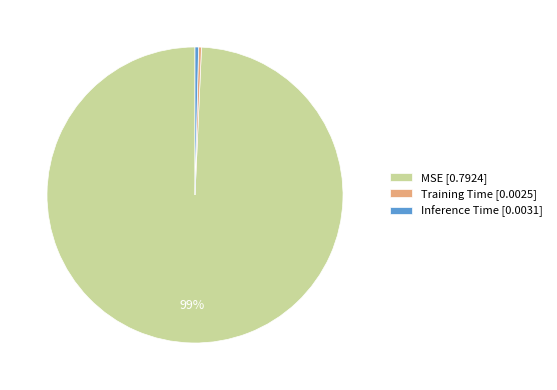

Is the sum of Training Time [0.0025] and MSE [0.7924] greater than half?

Yes